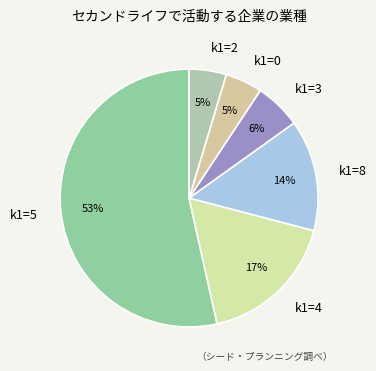

How many segments does this pie chart have?

6